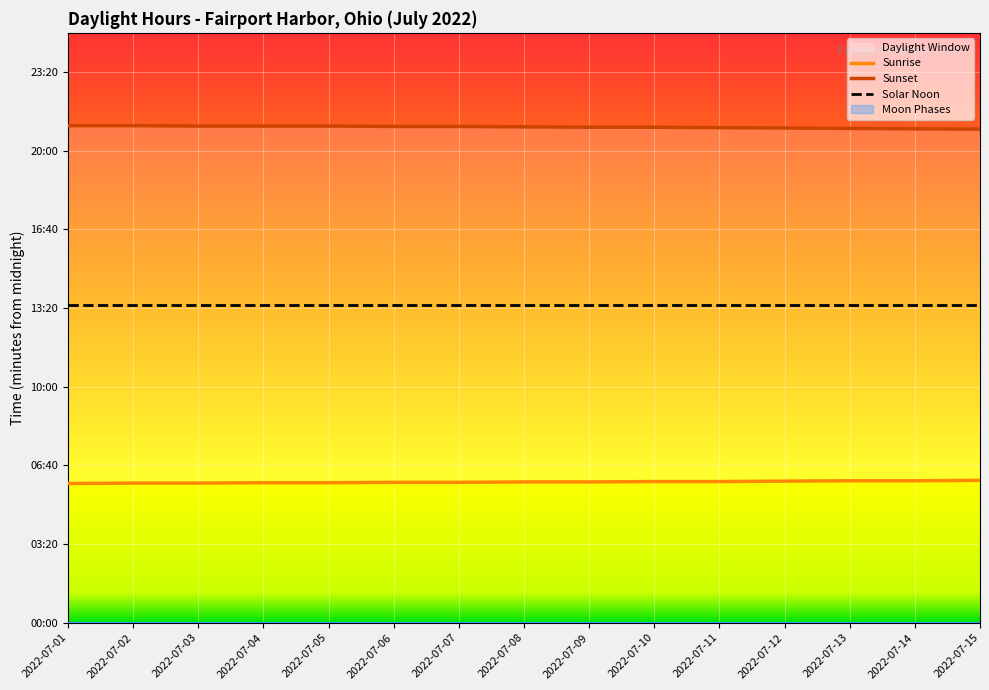

Which series has the largest total across all categories?

Sunset